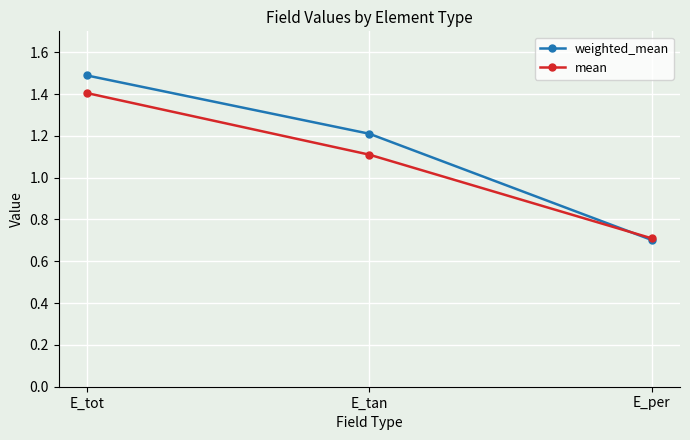

The weighted_mean series shows 1.2 at E_tan. True or false?

True